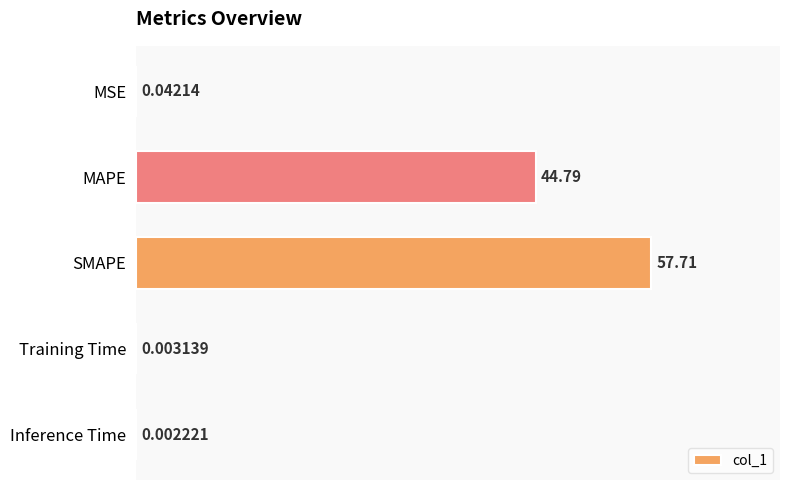

Which has a higher value, MAPE or MSE?

MAPE